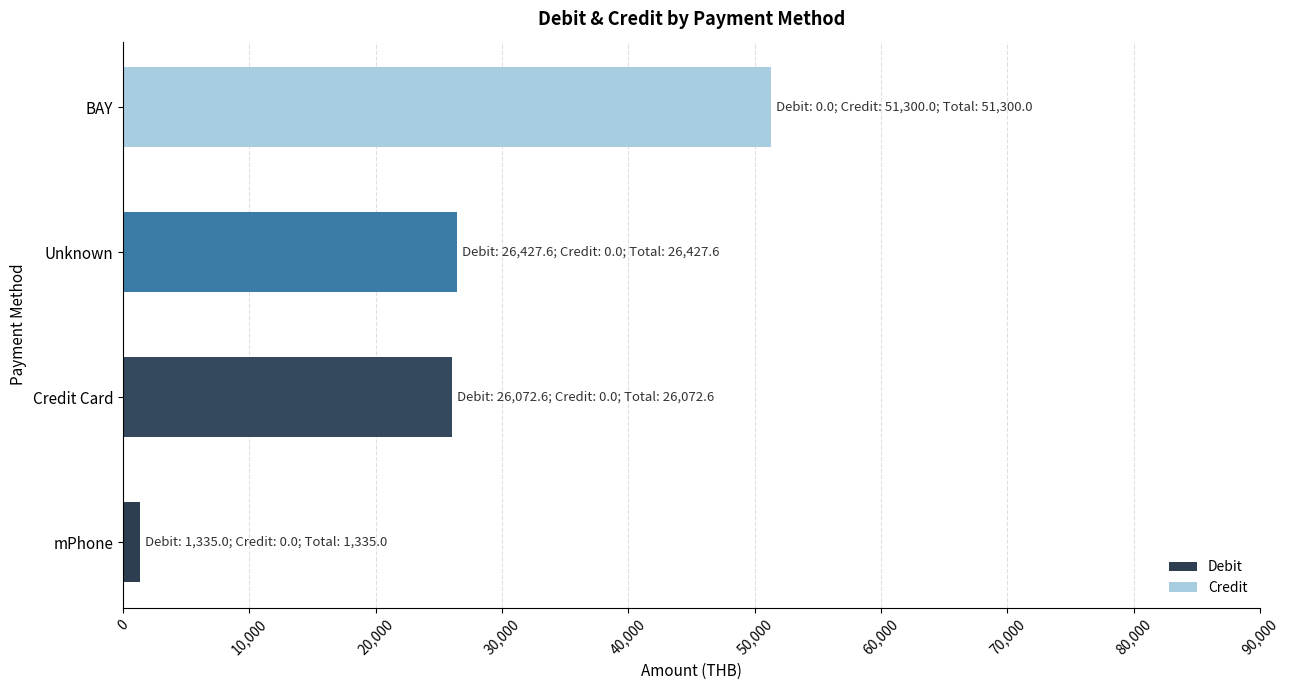

Is it true that Debit equals 0.0 at BAY?

True